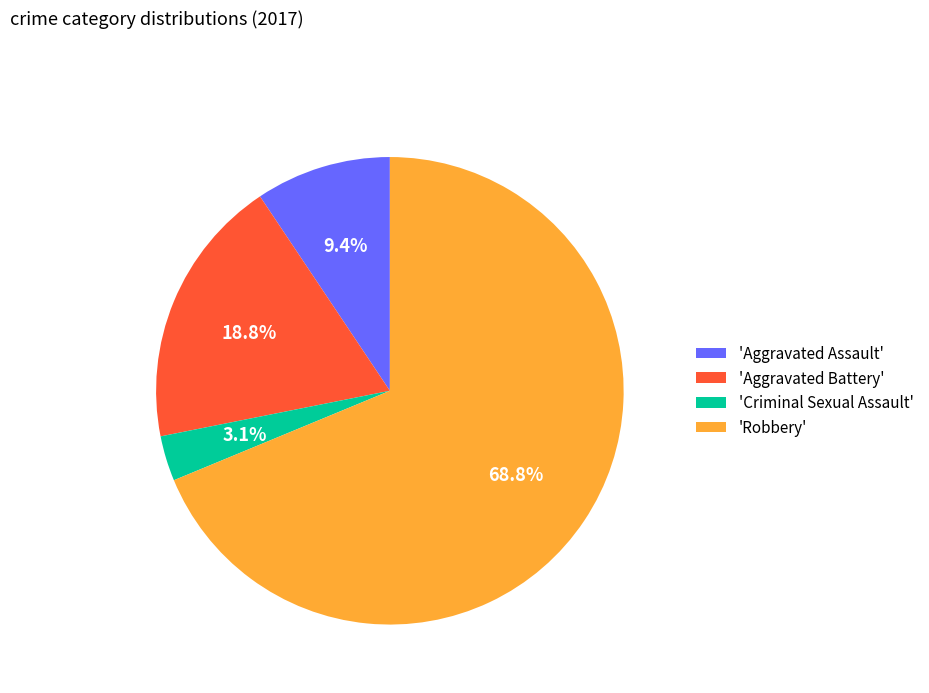

Which category accounts for the majority?

'Robbery'